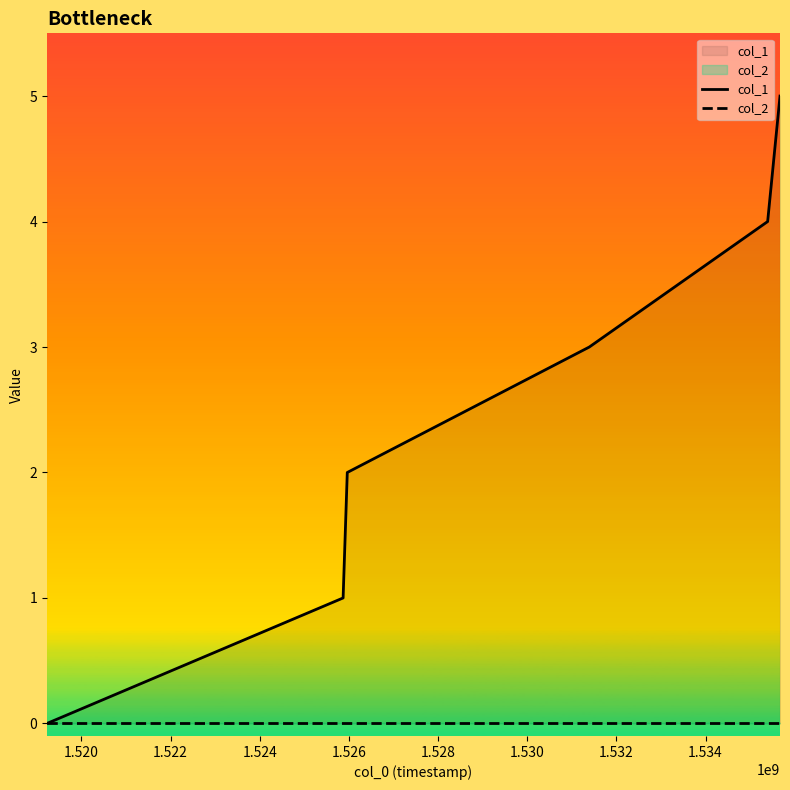

What is the difference between the second highest and minimum values in the col_1 series?

4